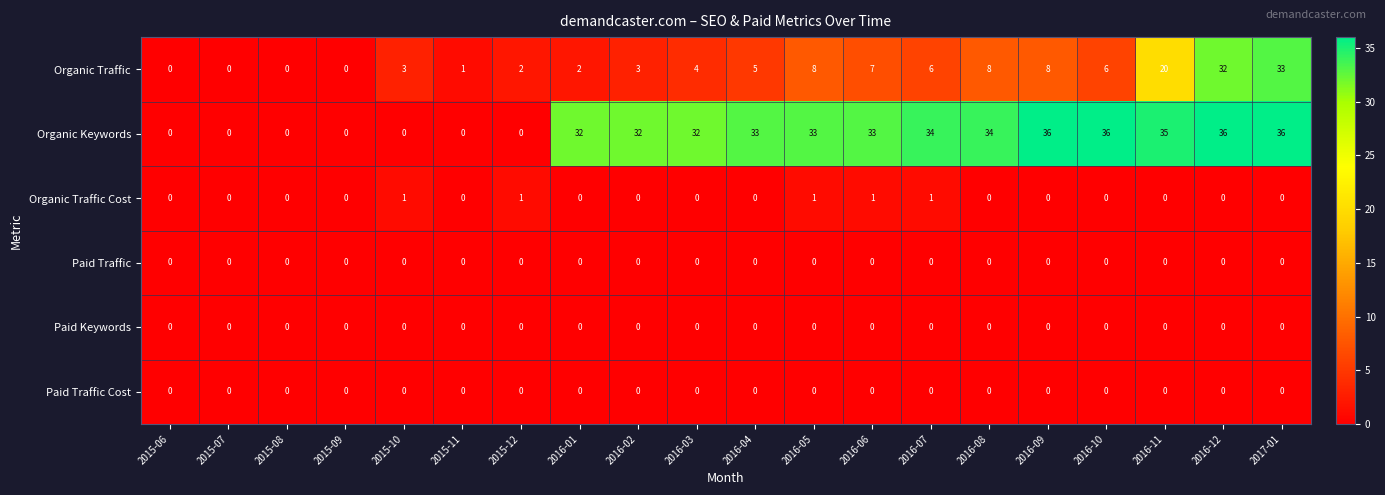

How many series are shown in this chart?

6